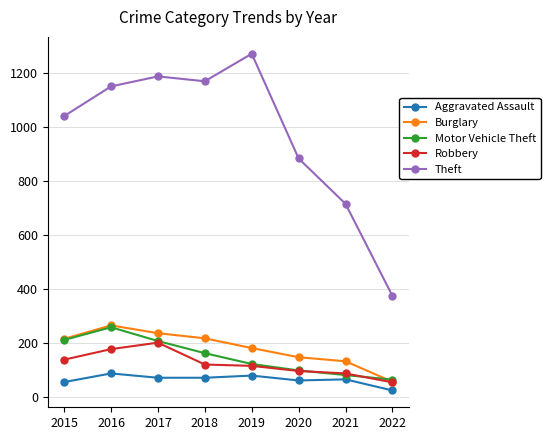

Which series changed the most between 2015 and 2020?

Theft